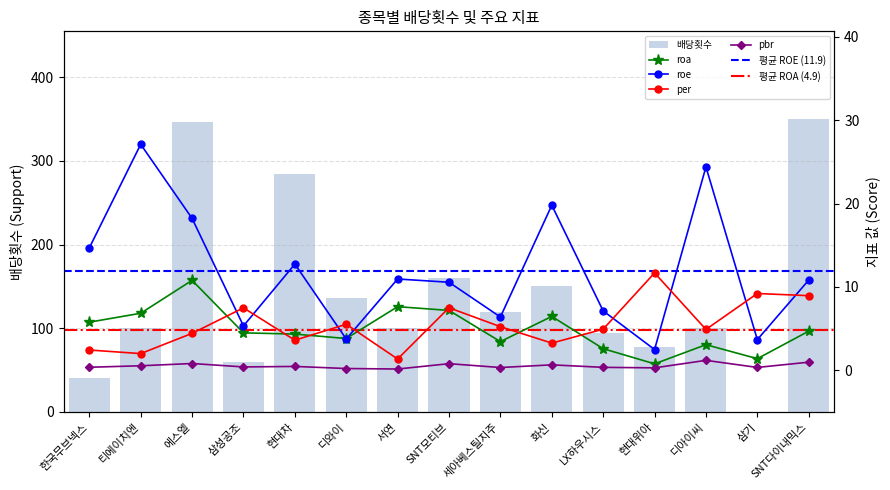

Is it true that roe equals 1.3 at 현대위아?

False